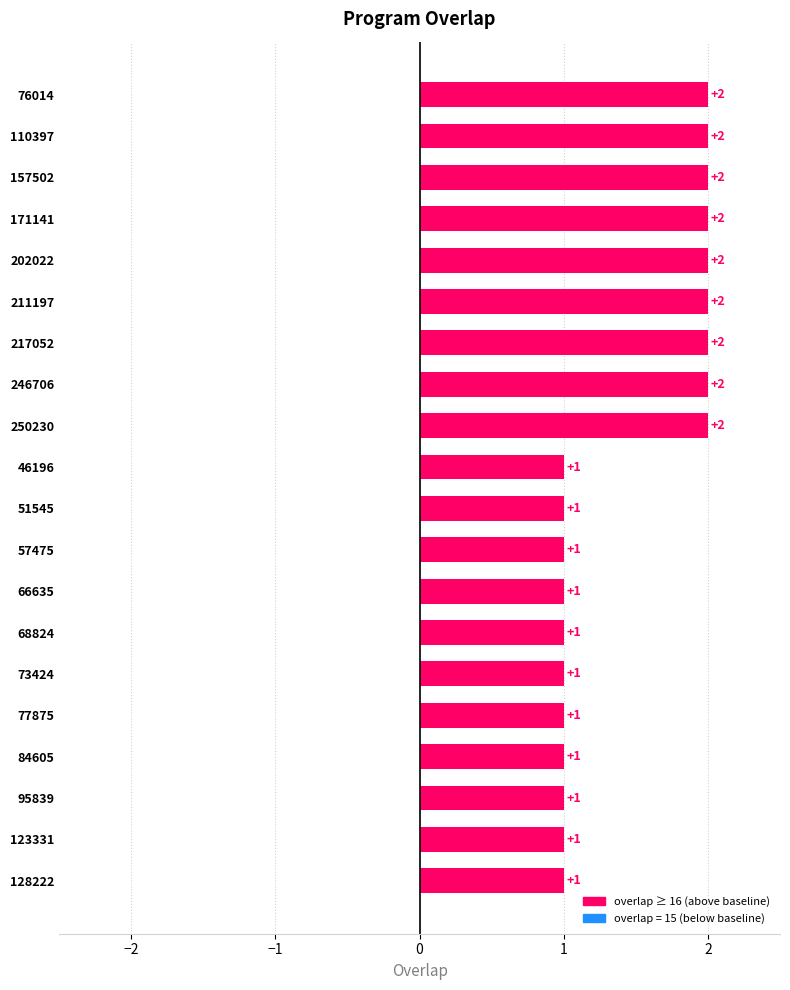

How many values are between 1 and 2?

20